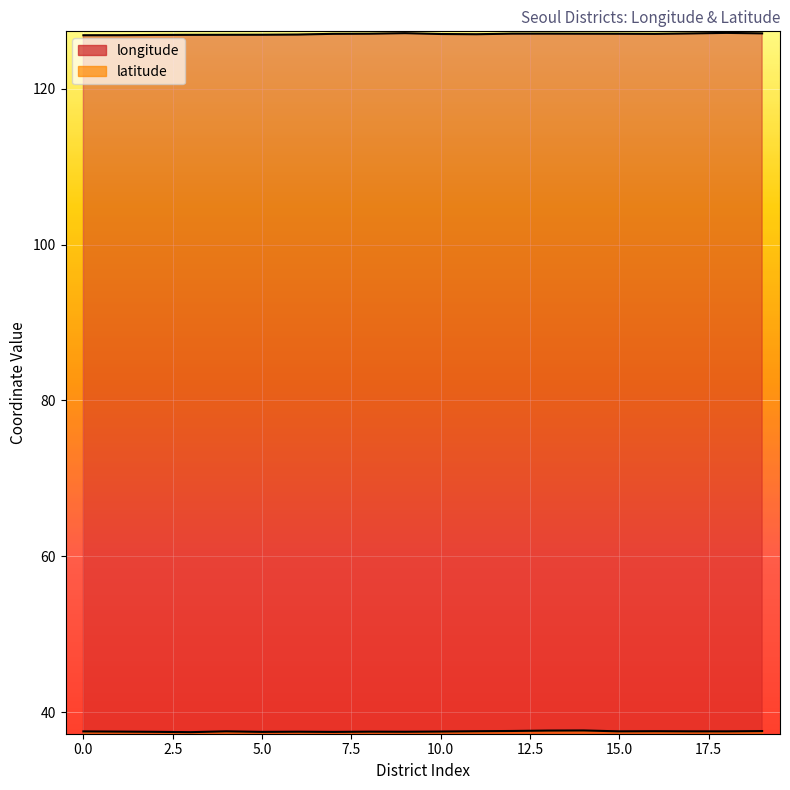

Where is longitude nearest to the value 127?

10